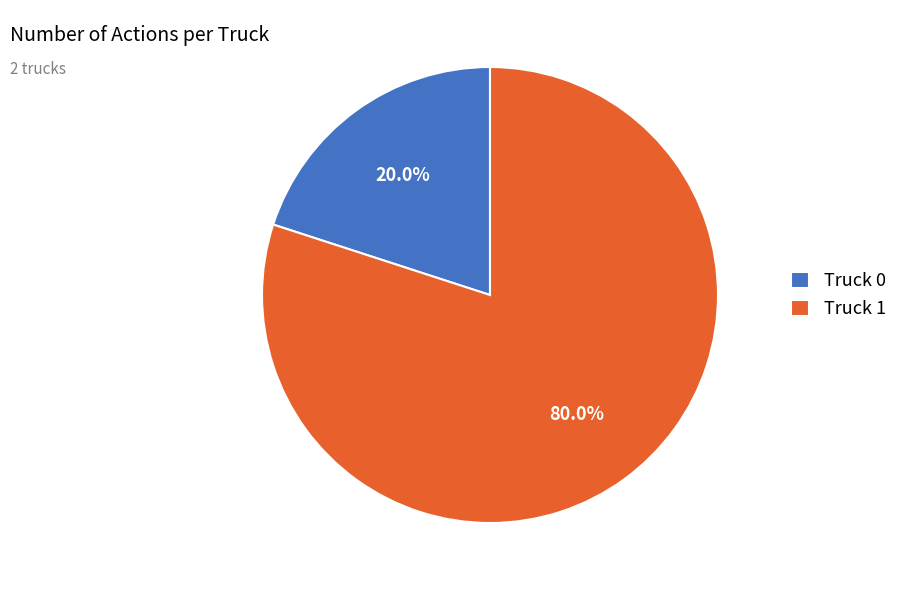

How many slices are in this pie chart?

2